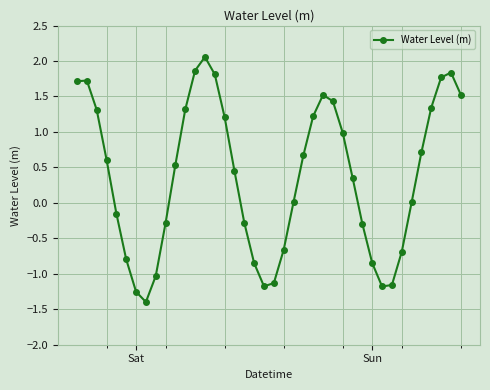

Is this an area chart (filled region under the line)?

No